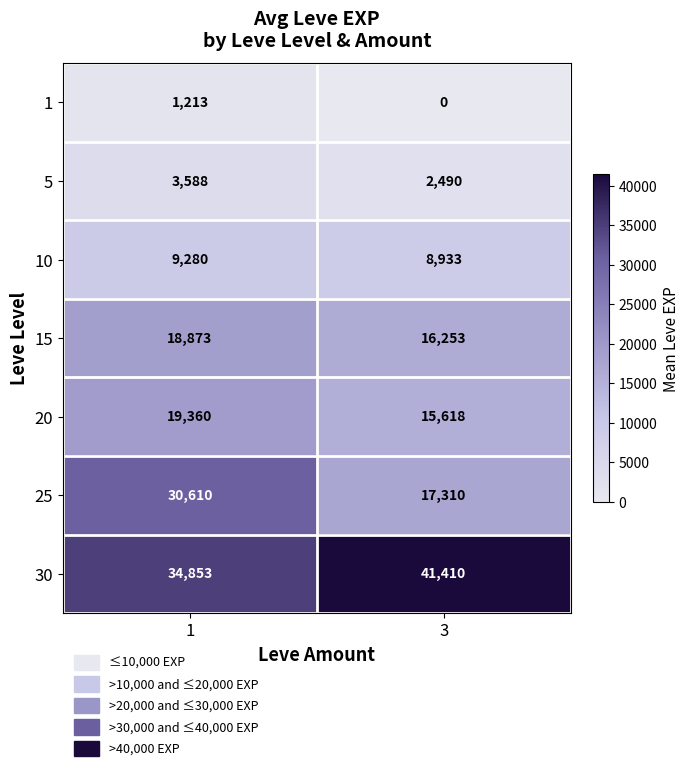

At how many categories does at least one series exceed 22911?

2